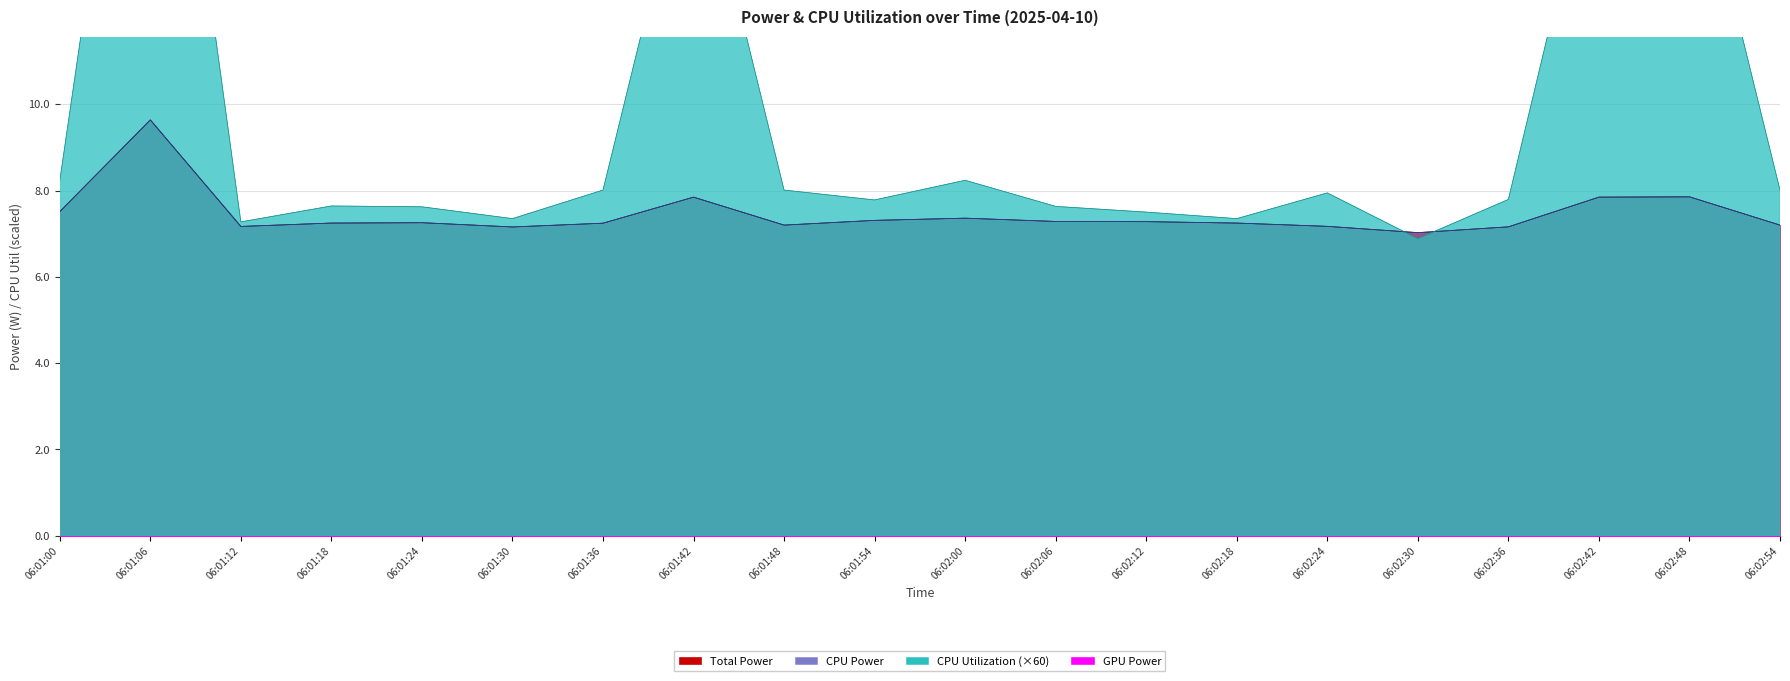

Between 06:01:06 and 06:02:00, which series saw the biggest shift?

CPU Utilization